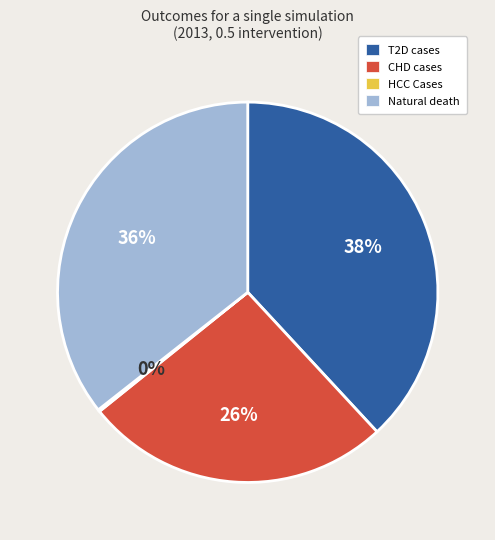

To the nearest percent, what is the difference between the Natural death and T2D cases slice percentages?

2%